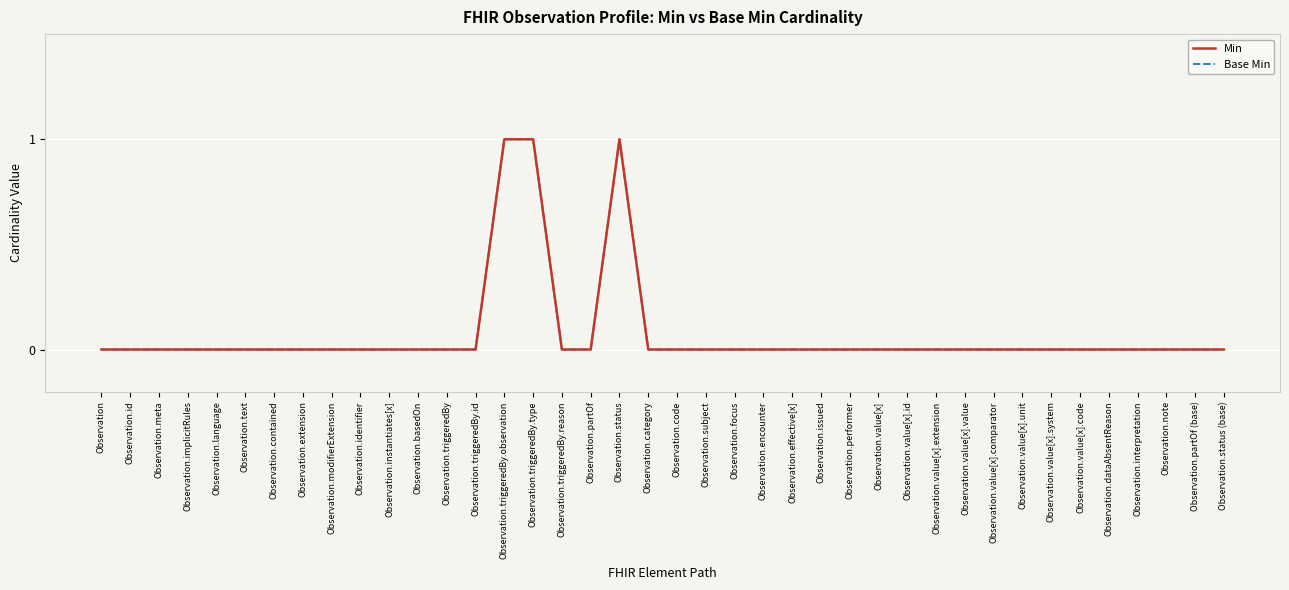

How many interior local peaks does the Min series have?

1